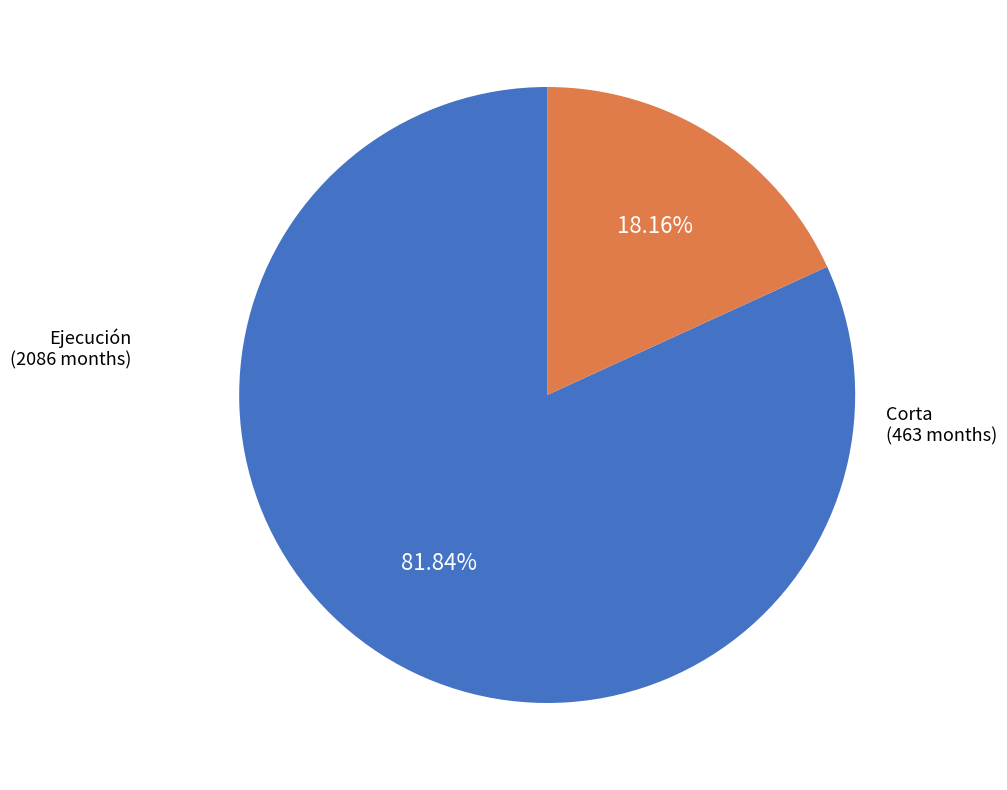

Which category accounts for the majority?

Ejecución